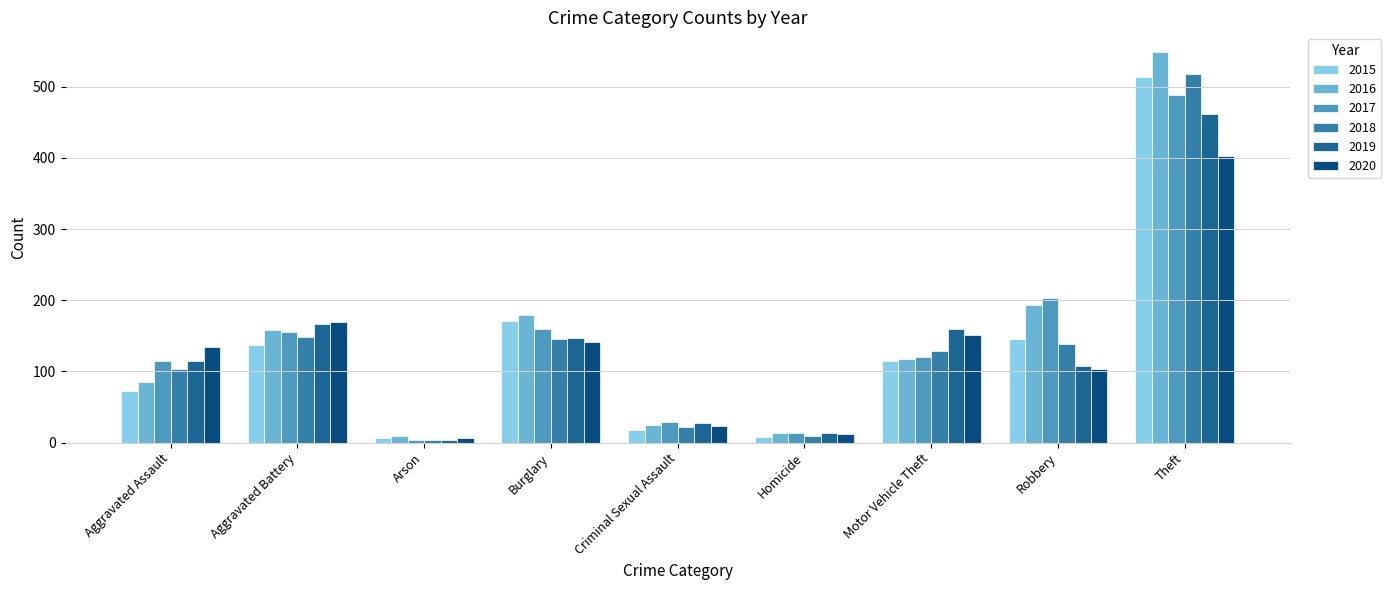

What is the label of the 5th bar from the right?

Criminal Sexual Assault